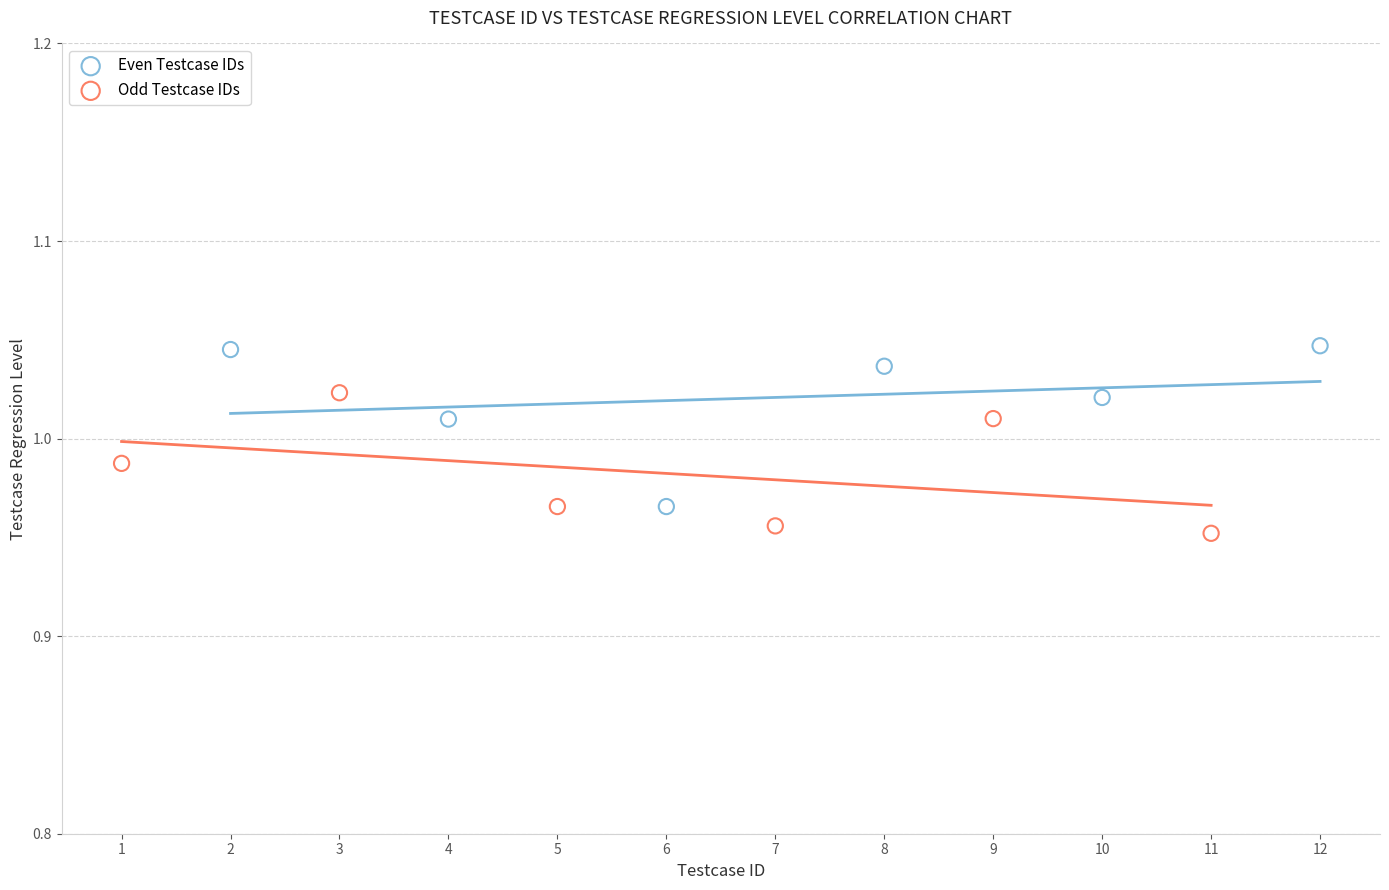

Which series has the largest Y range (max minus min)?

Even Testcase IDs